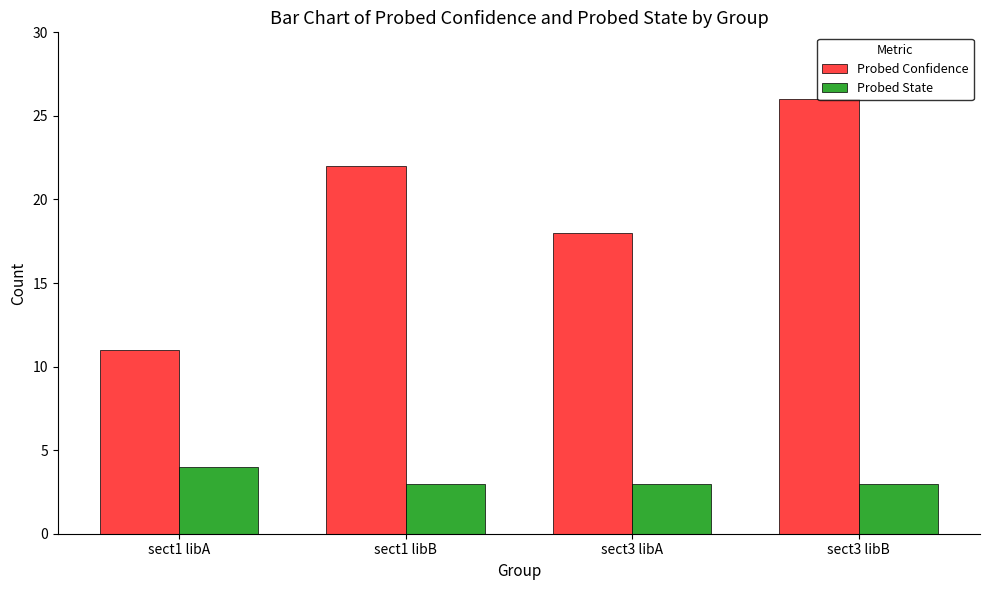

What position from the right is sect1 libB?

3